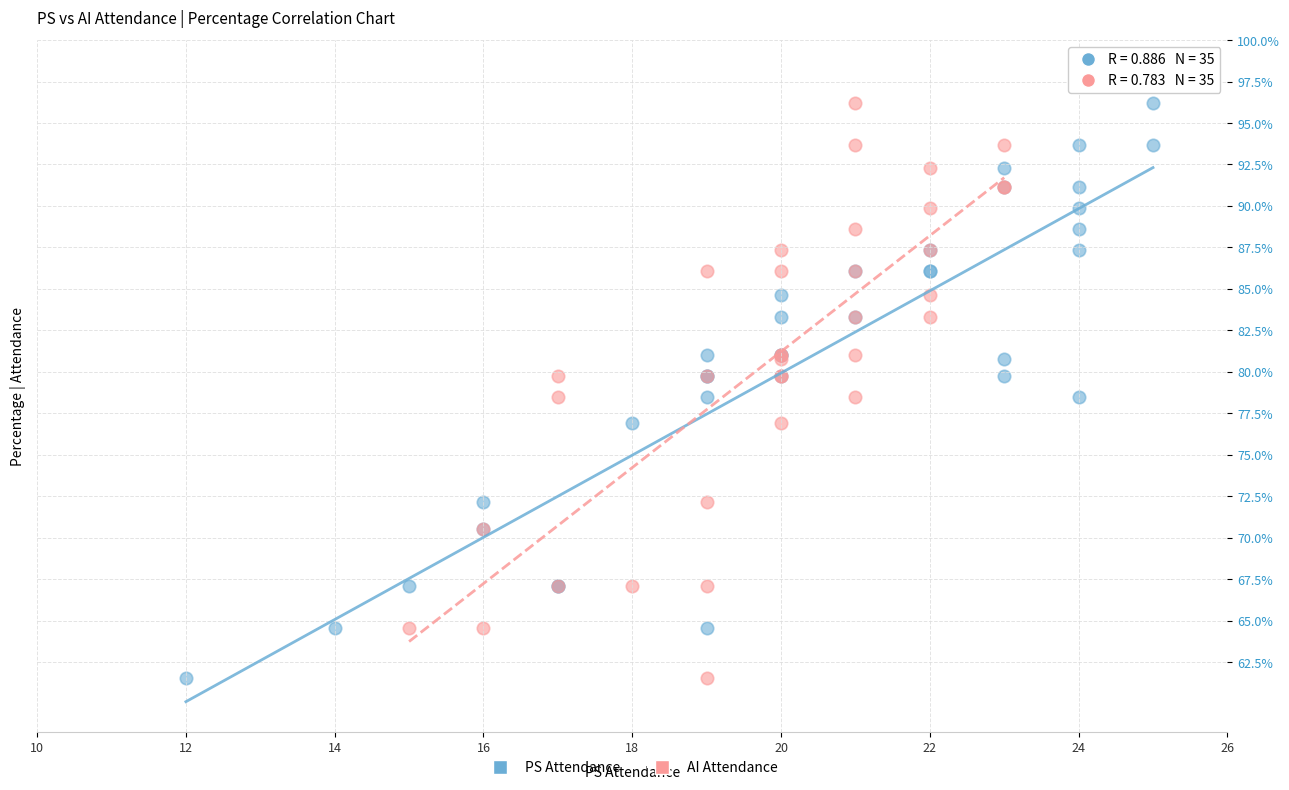

What are all the series names shown in the legend?

PS Attendance, AI Attendance